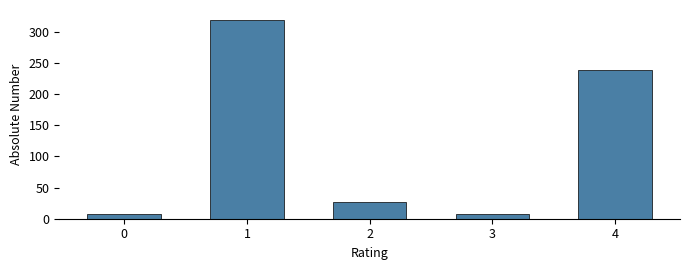

How many data points does each series have?

5